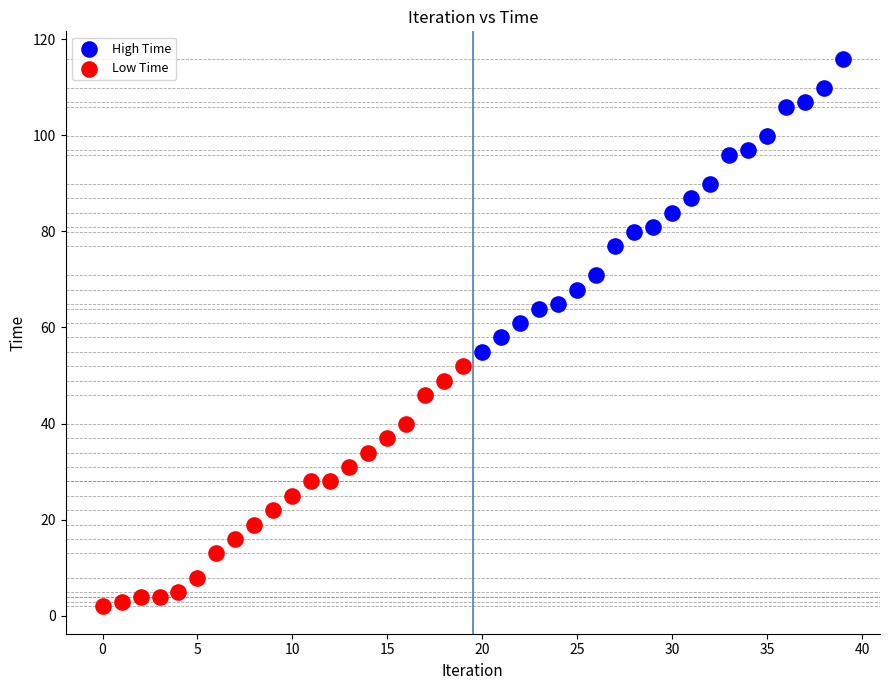

Which series reaches the maximum Y coordinate?

High Time